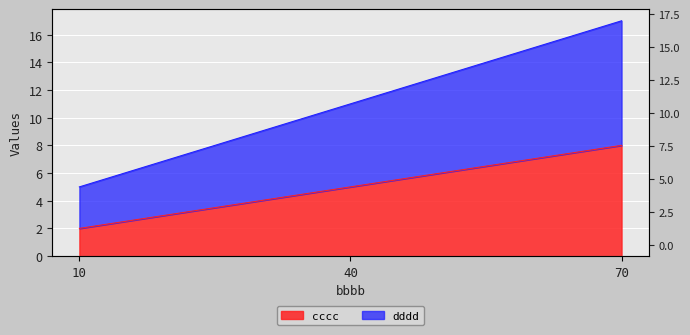

Between 10 and 40, which is larger?

40